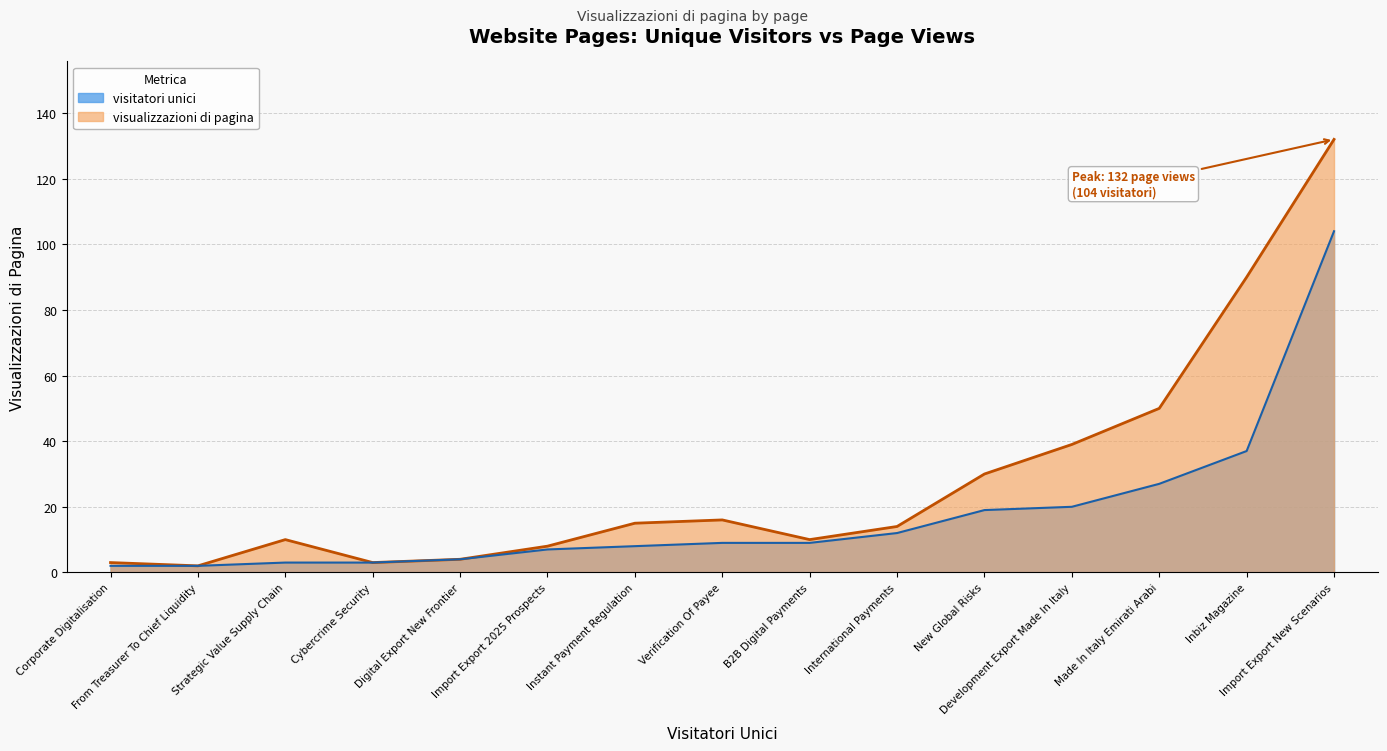

True or false: the data shows 3 at Corporate Digitalisation.

True